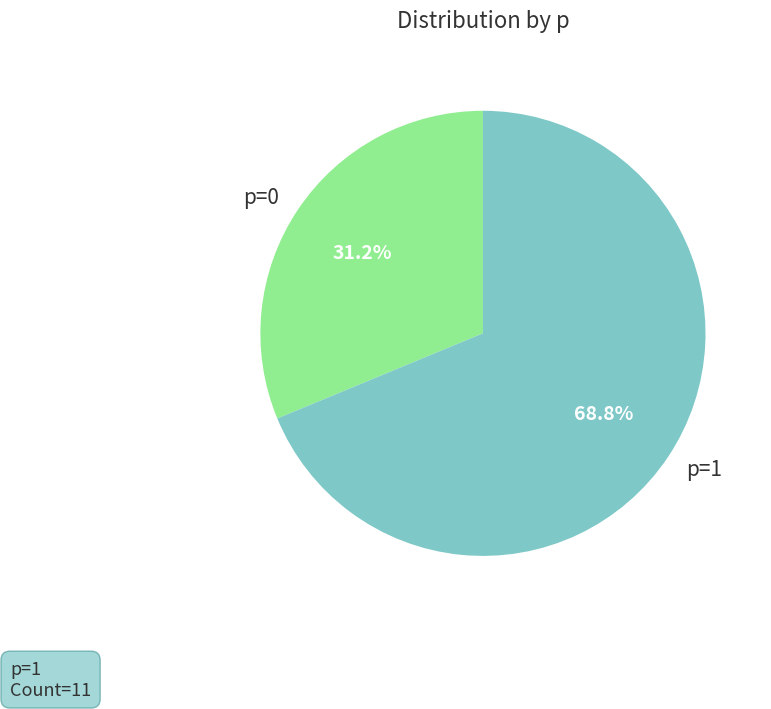

Rank the categories by value from lowest to highest.

p=0, p=1